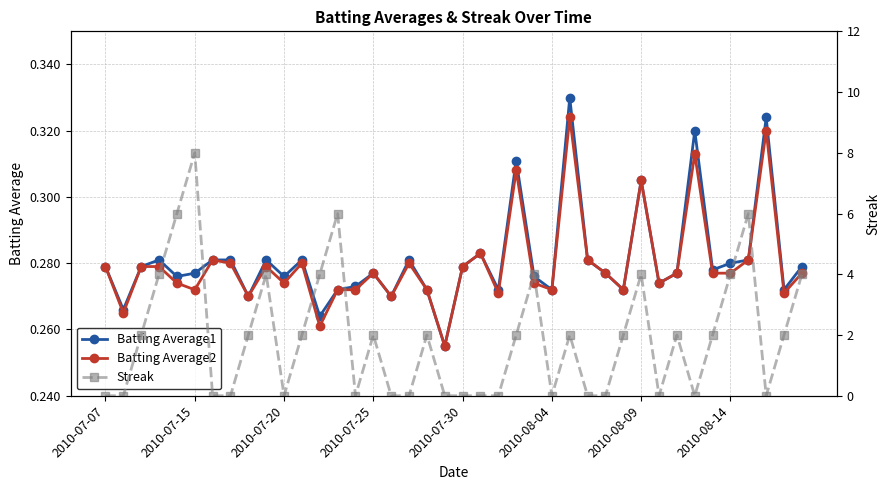

The value of Batting Average1 at 2010-08-14 is 0.4. True or false?

False